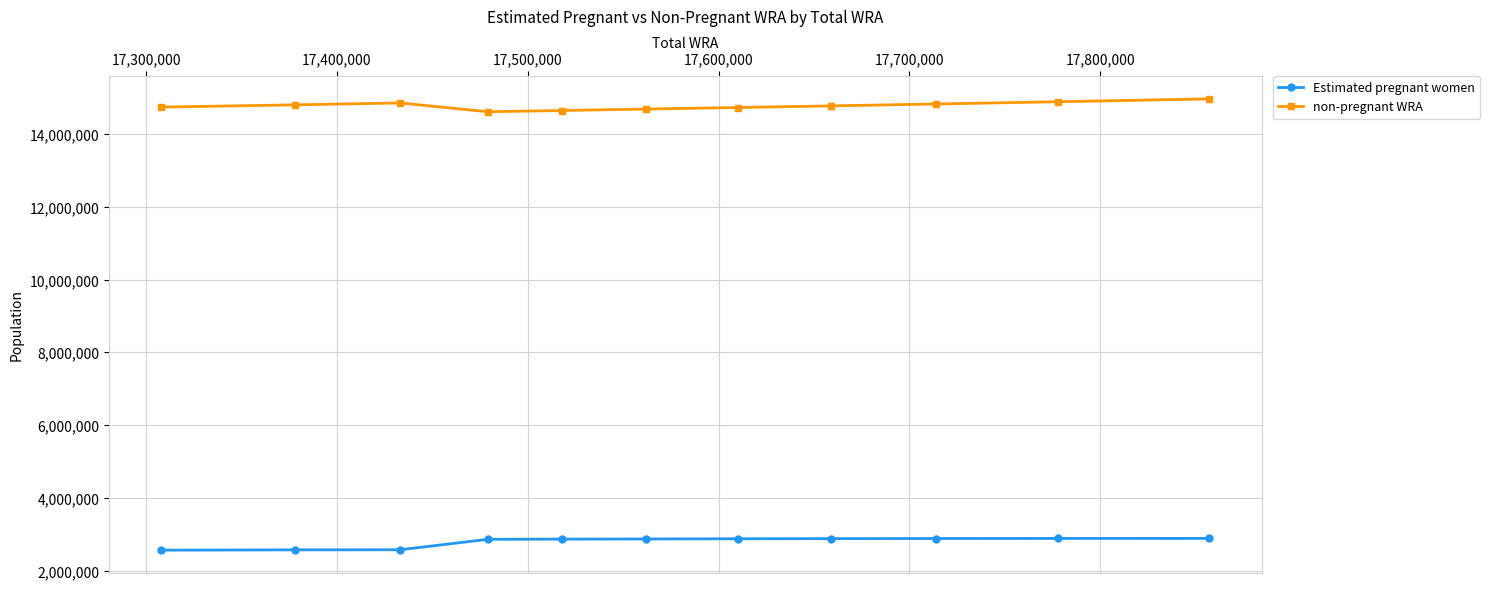

List the series in order of their peak value, highest first.

non-pregnant WRA, Estimated pregnant women